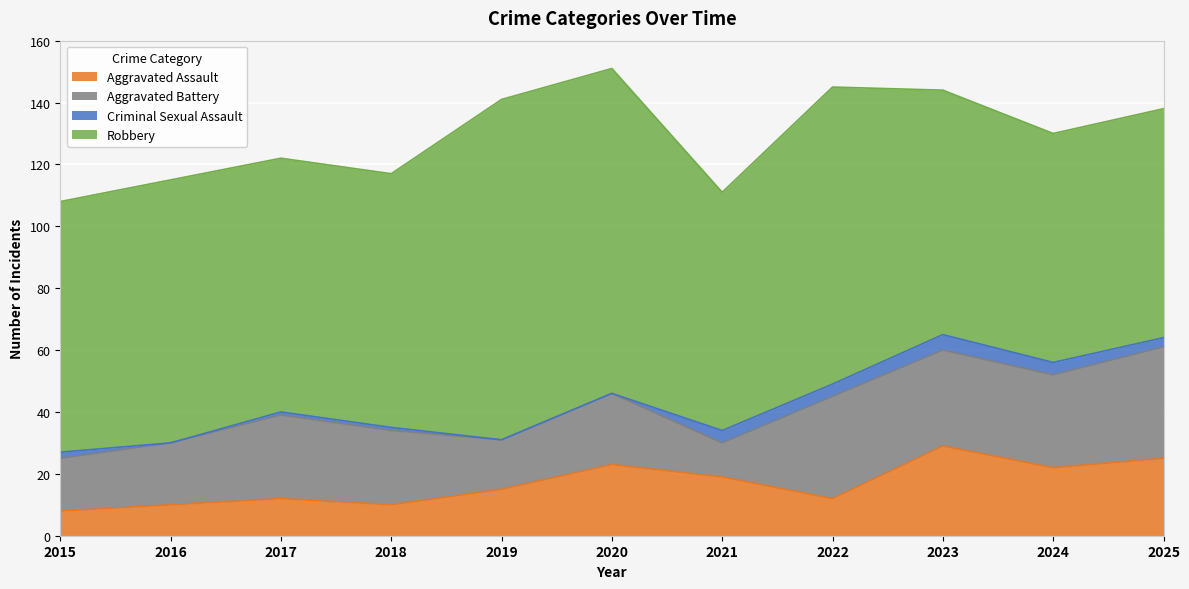

How many values in the Aggravated Battery series exceed 24?

5